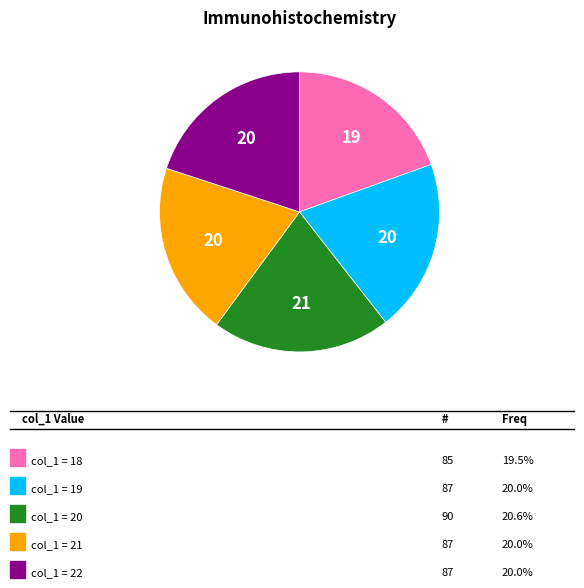

Is there a majority slice in this chart?

No